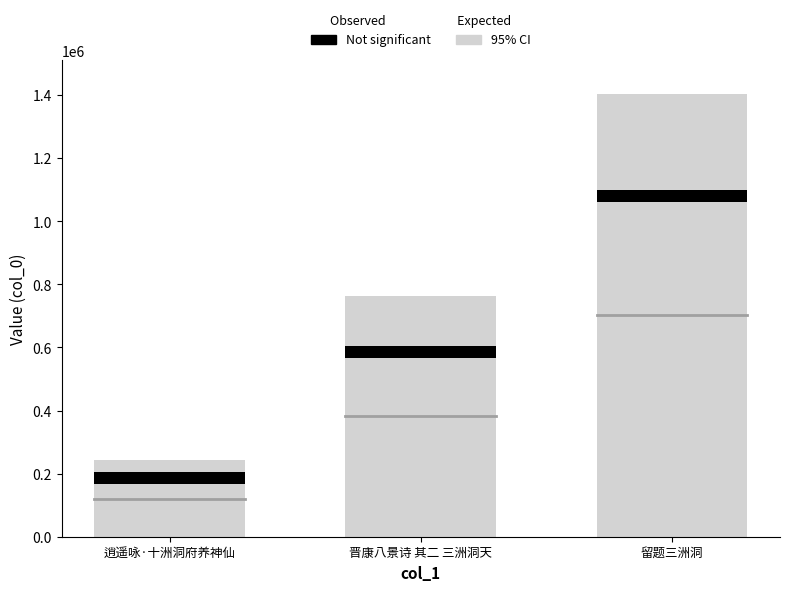

How many data points are above 586568?

1